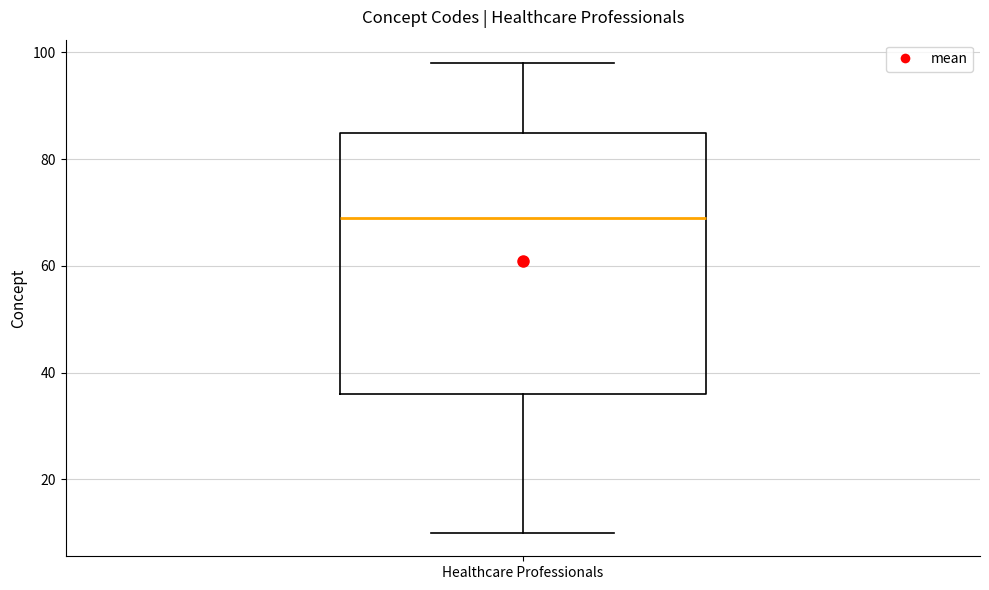

Where does the median line of the box for Healthcare Professionals sit on the y-axis? The values are not printed on the chart, so give them approximately, as read against the axis.

70